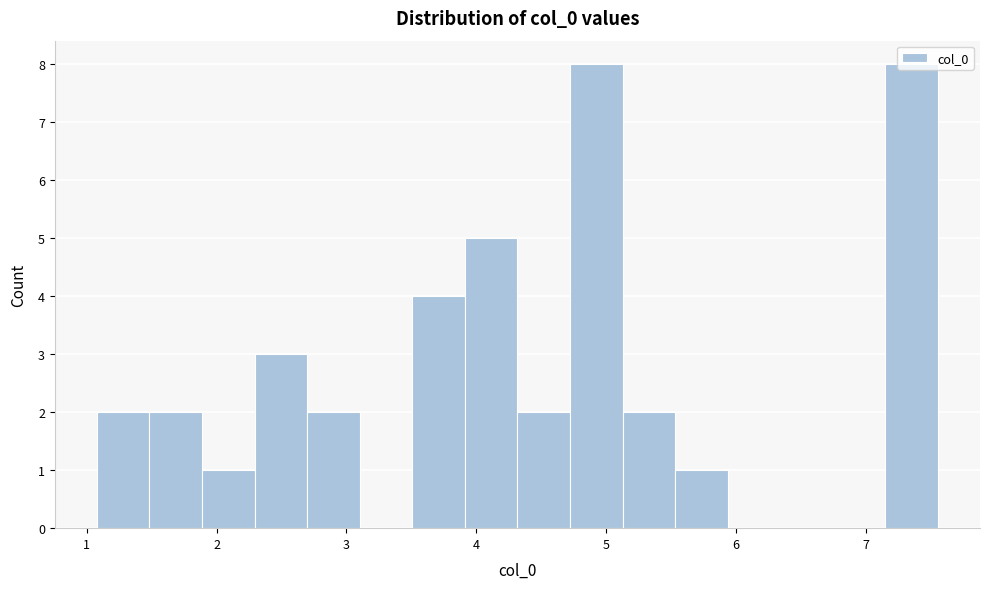

Reading left to right, transcribe this chart: for each bar, give the range it covers on the x-axis and its height. Neither the bar edges nor the heights are printed on the chart, so give them approximately, as read against the axes.

1.1 to 1.5: 2
1.5 to 1.9: 2
1.9 to 2.3: 1
2.3 to 2.7: 3
2.7 to 3.1: 2
3.1 to 3.5: 0
3.5 to 3.9: 4
3.9 to 4.3: 5
4.3 to 4.7: 2
4.7 to 5.1: 8
5.1 to 5.5: 2
5.5 to 5.9: 1
5.9 to 6.3: 0
6.3 to 6.7: 0
6.7 to 7.1: 0
7.1 to 7.6: 8